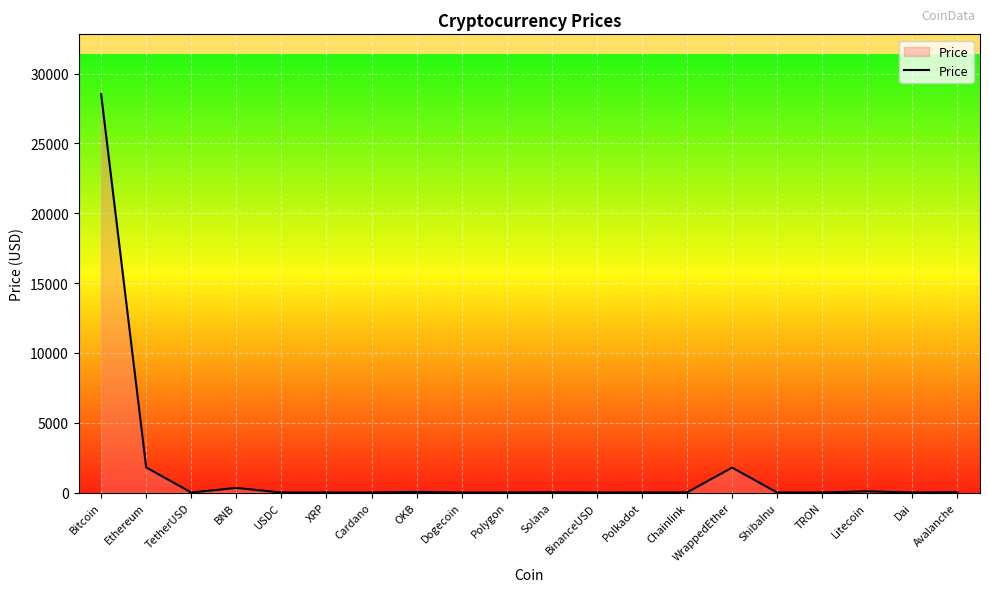

The chart shows a value of 1.0 at USDC. True or false?

True